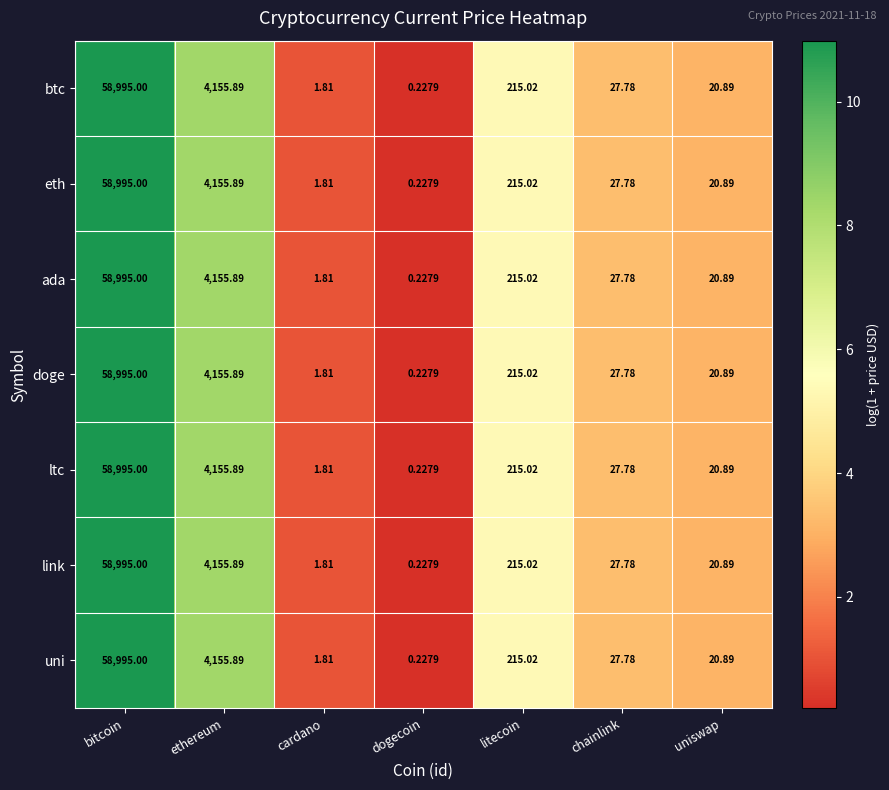

Rank the categories by uni value from highest to lowest.

bitcoin, ethereum, litecoin, chainlink, uniswap, cardano, dogecoin